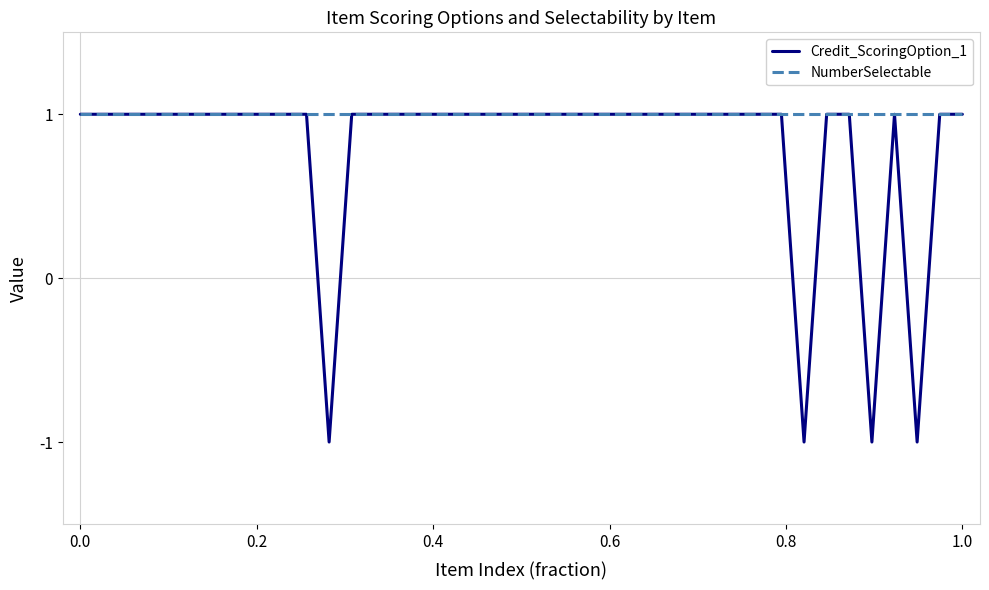

What is the smallest value displayed?

-1